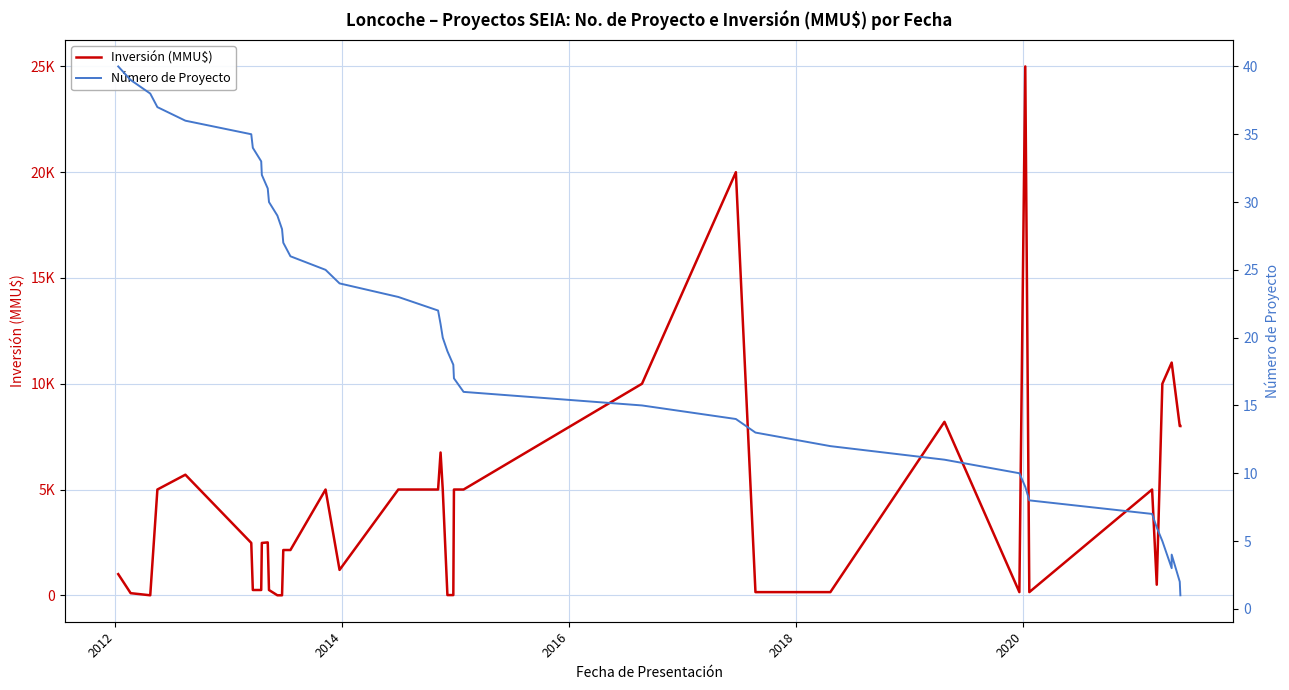

Does the chart display data point markers on the line(s)?

No